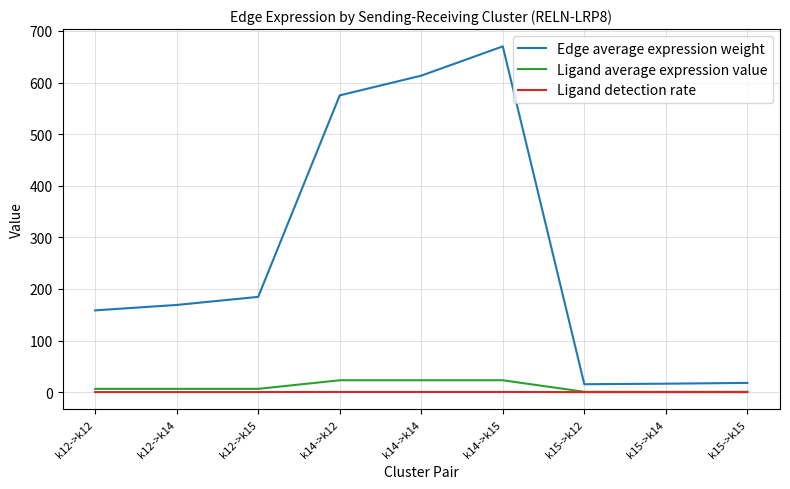

True or false: Ligand detection rate and Edge average expression weight intersect in this chart.

False